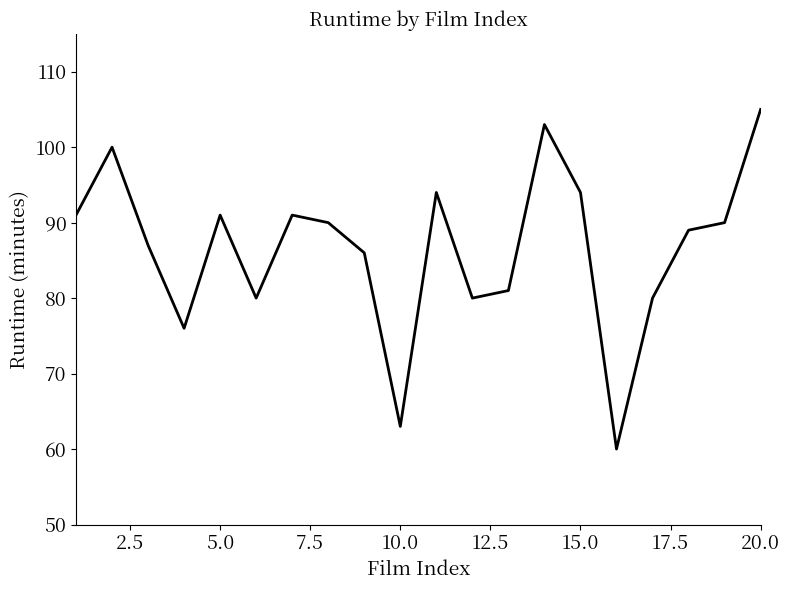

What is the difference between the maximum and minimum values?

45